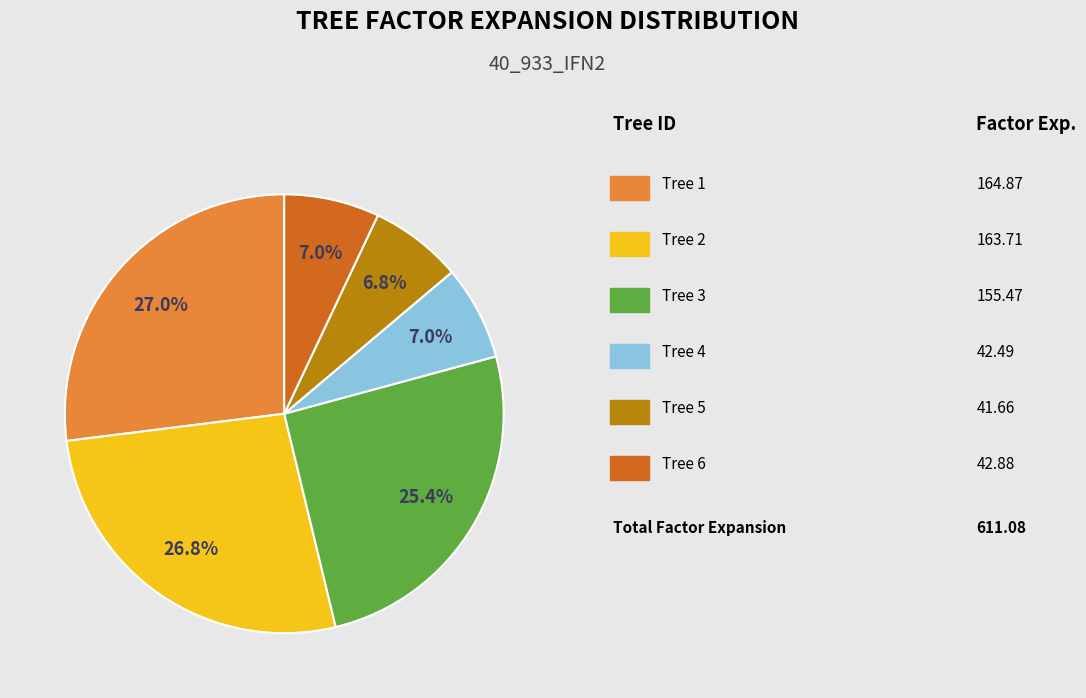

How many slices are in this pie chart?

6